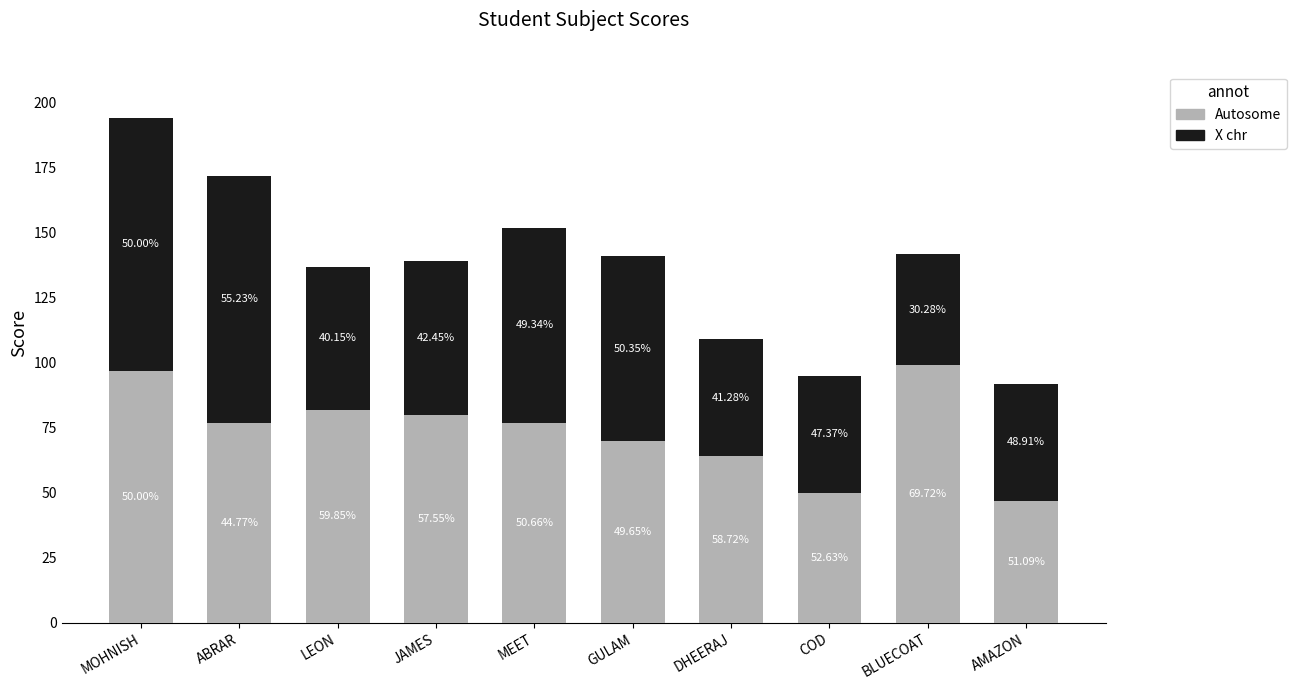

What is the label of the 8th bar from the left?

COD